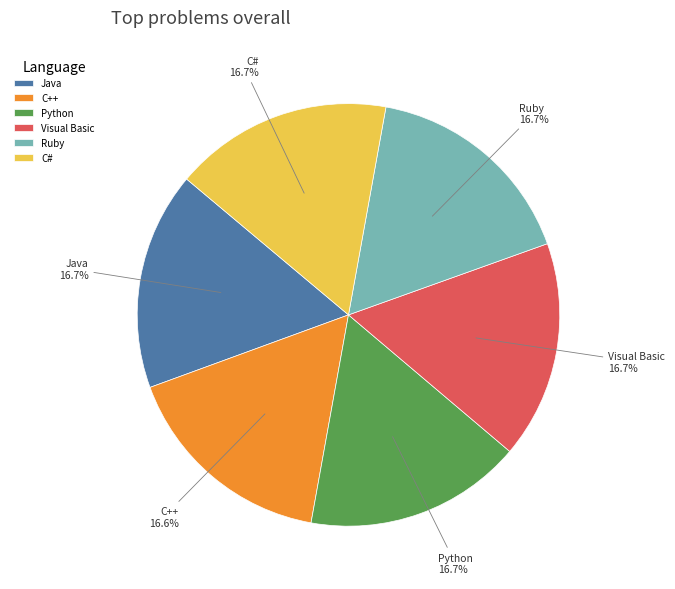

To the nearest percent, what is the average slice percentage?

17%